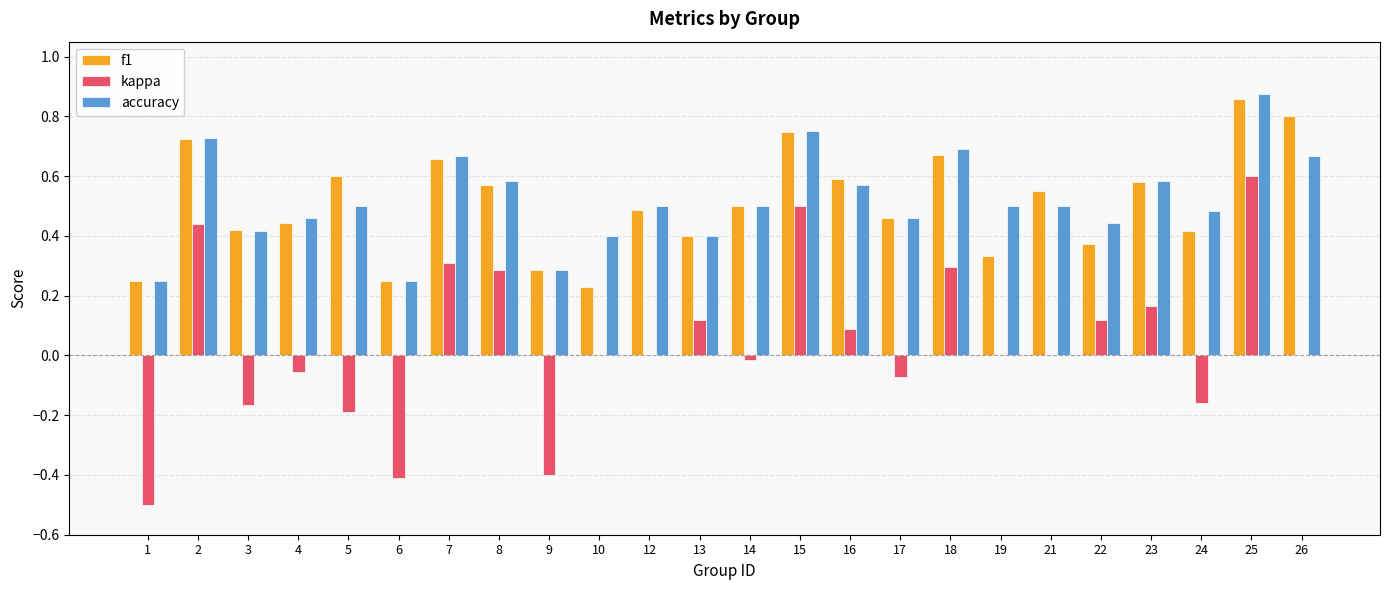

At which category is the sum across all series the highest?

25